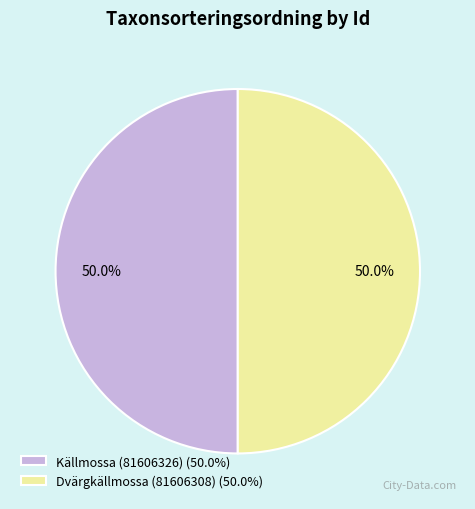

To the nearest percent, what is the combined percentage of Dvärgkällmossa (81606308) and Källmossa (81606326)?

100%